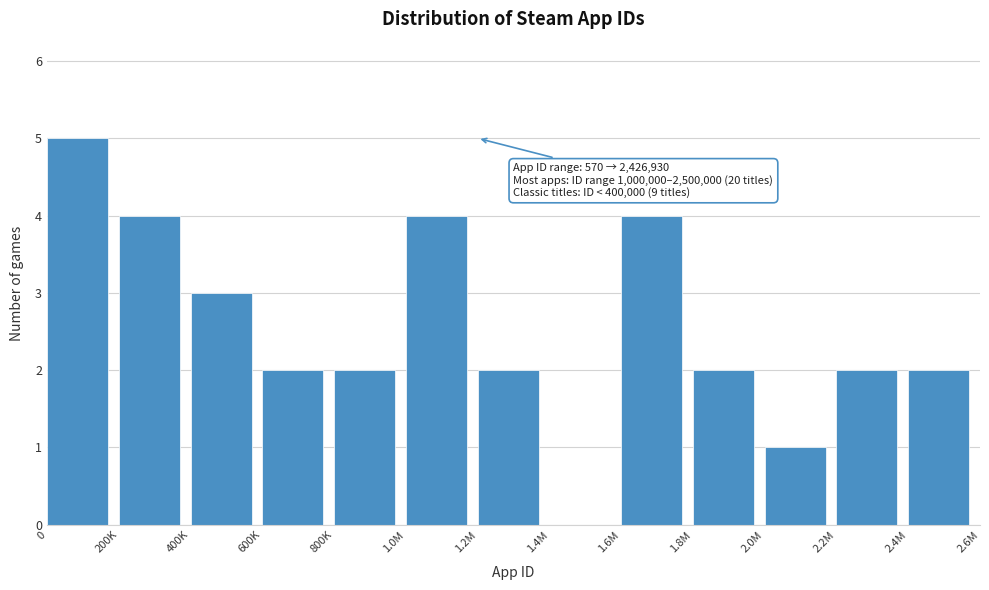

Reading left to right, list all the values displayed in this chart.

0=5	200K=4	400K=3	600K=2	800K=2	1.0M=4	1.2M=2	1.4M=0	1.6M=4	1.8M=2	2.0M=1	2.2M=2	2.4M=2